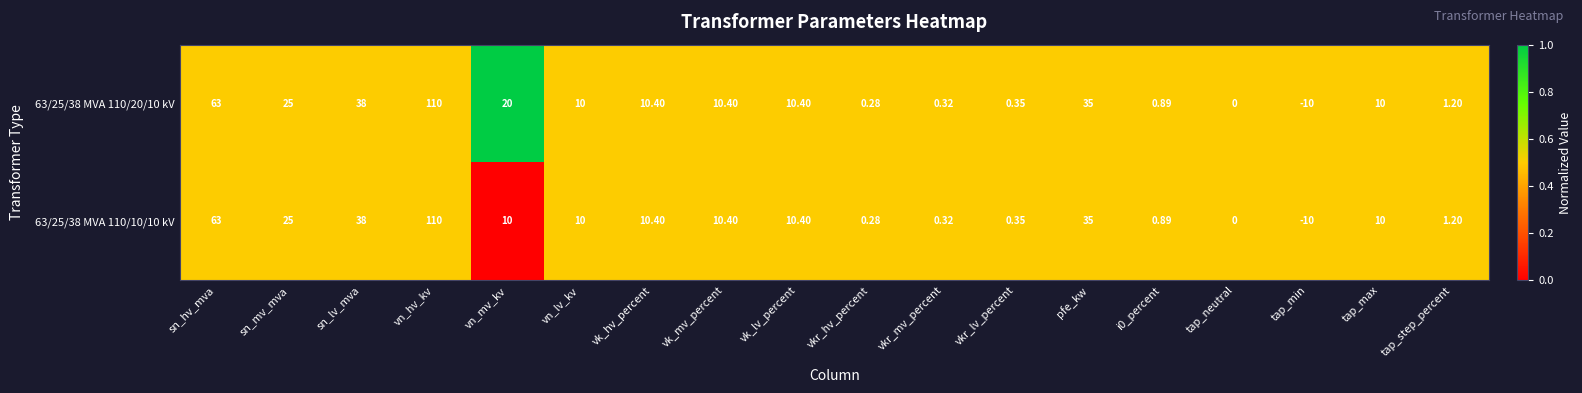

Is the value of 63/25/38 MVA 110/10/10 kV at vkr_mv_percent greater than the value of 63/25/38 MVA 110/20/10 kV at sn_hv_mva?

No